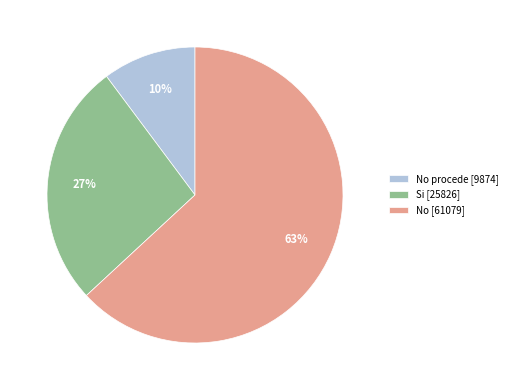

Approximately how many times larger is the value at No procede [9874] compared to Si [25826]?

0.4